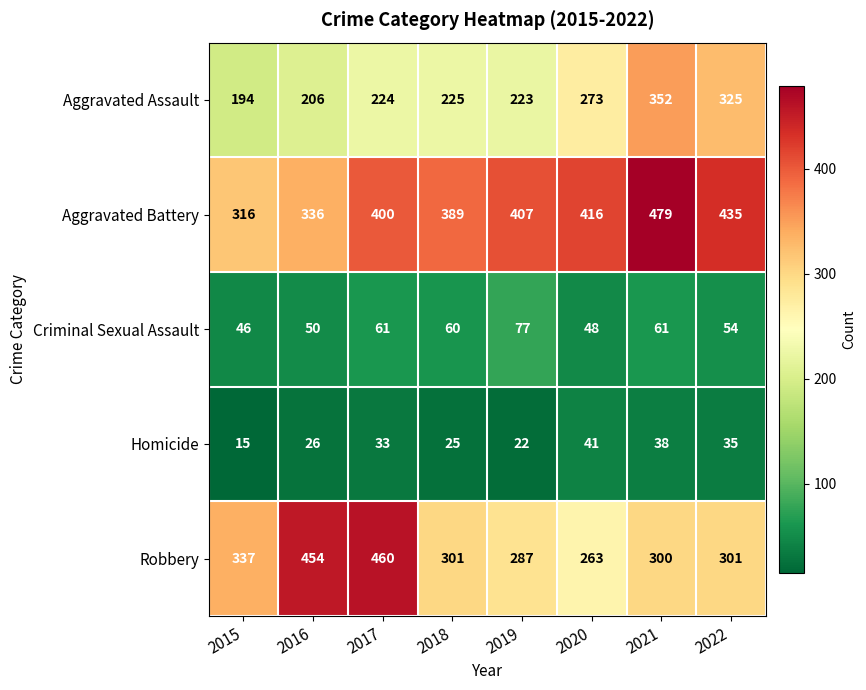

What is the difference between the highest and lowest values at 2022?

400